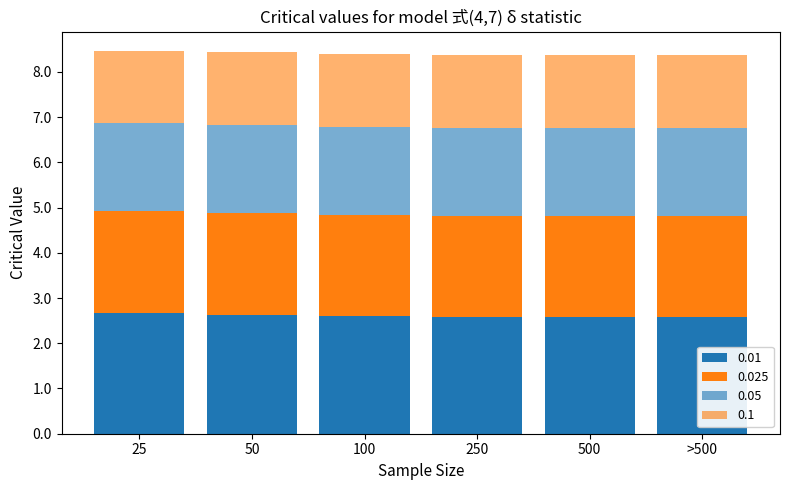

How many data points does each series have?

6